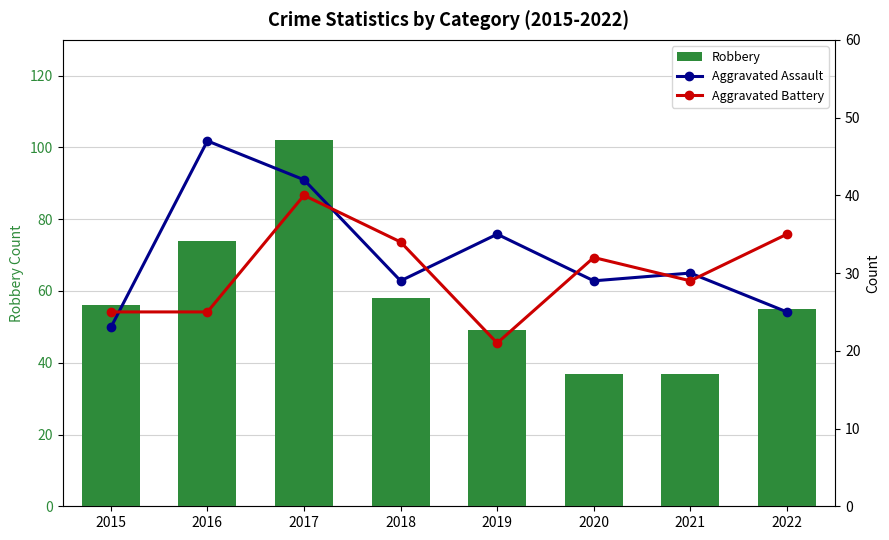

At how many categories does at least one series exceed 87?

1